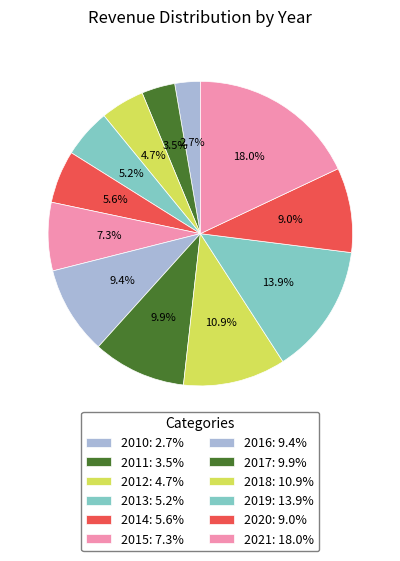

Is it true that 2019 is 14% of the pie?

True